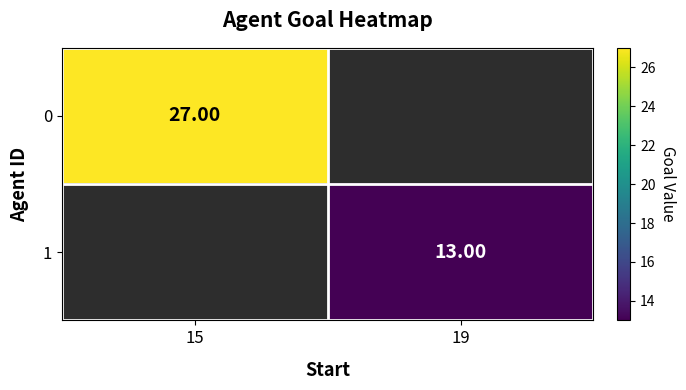

The value of 0 at 15 is 27.0. True or false?

True